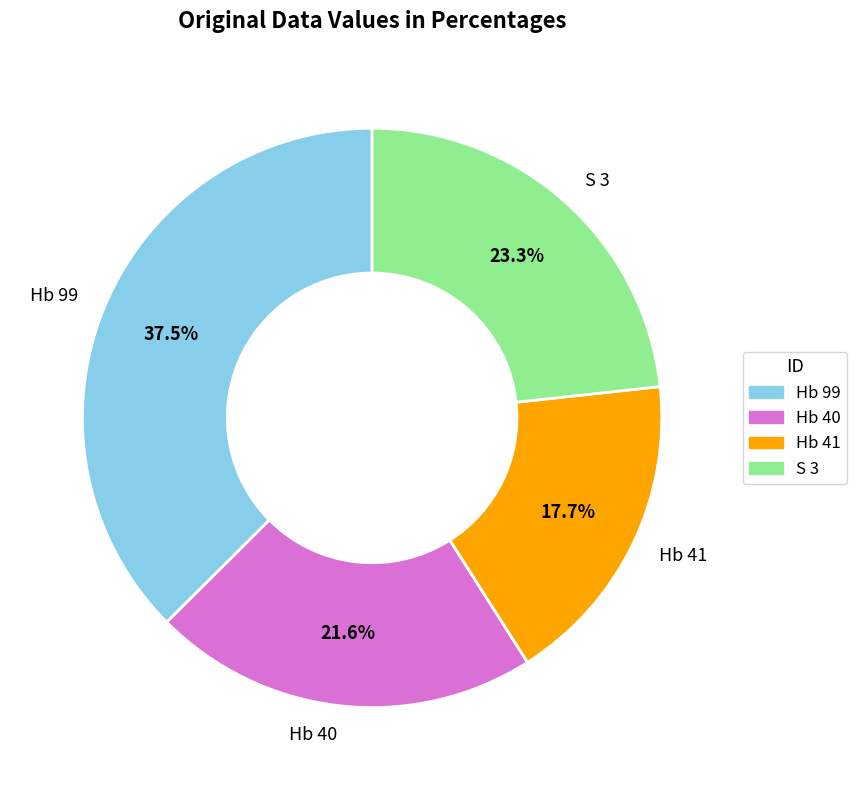

What percentage is NOT represented by Hb 41?

82.3%